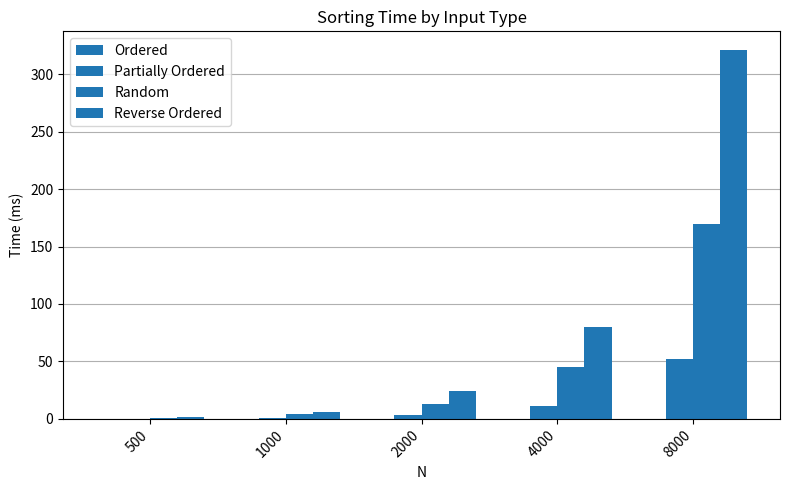

Reading right to left, list all the values displayed in this chart.

Ordered: 8000=0.2	4000=0.1	2000=0.1	1000=0.1	500=0.1
Partially Ordered: 8000=51.7	4000=11.0	2000=3.5	1000=0.7	500=0.2
Random: 8000=169.8	4000=45.2	2000=12.9	1000=3.9	500=0.9
Reverse Ordered: 8000=321.2	4000=80.1	2000=24.5	1000=6.1	500=1.6